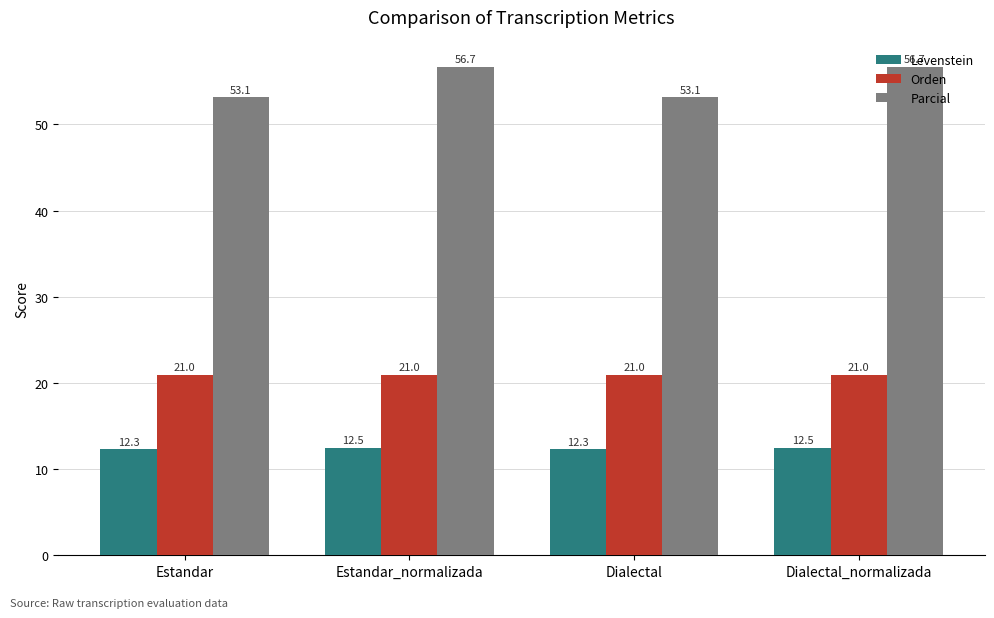

Reading left to right, list all the values displayed in this chart.

Levenstein: Estandar=12.3	Estandar_normalizada=12.5	Dialectal=12.3	Dialectal_normalizada=12.5
Orden: Estandar=21.0	Estandar_normalizada=21.0	Dialectal=21.0	Dialectal_normalizada=21.0
Parcial: Estandar=53.1	Estandar_normalizada=56.7	Dialectal=53.1	Dialectal_normalizada=56.7